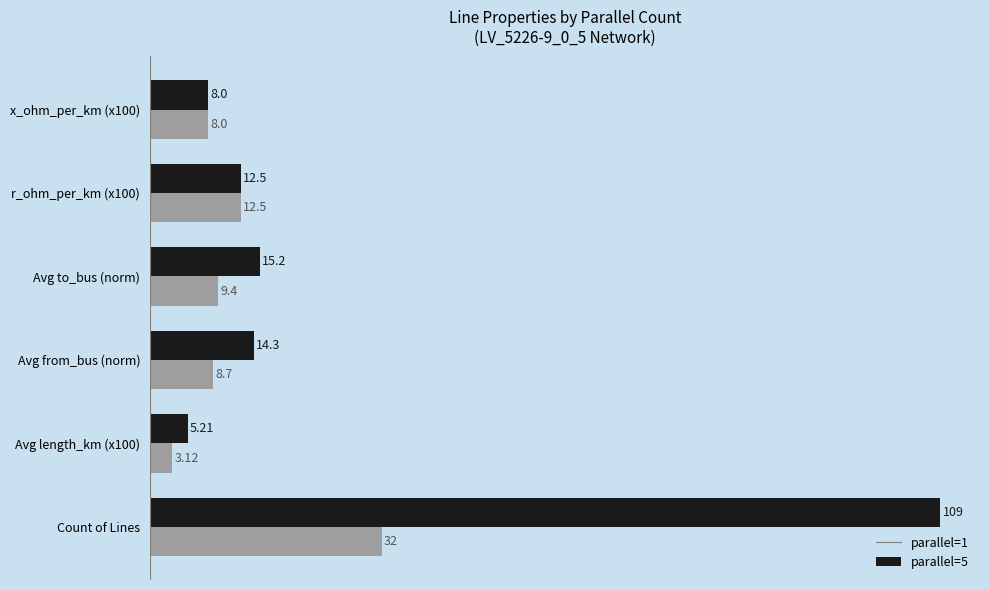

Which series changed the most between Count of Lines and Avg from_bus (norm)?

parallel=1